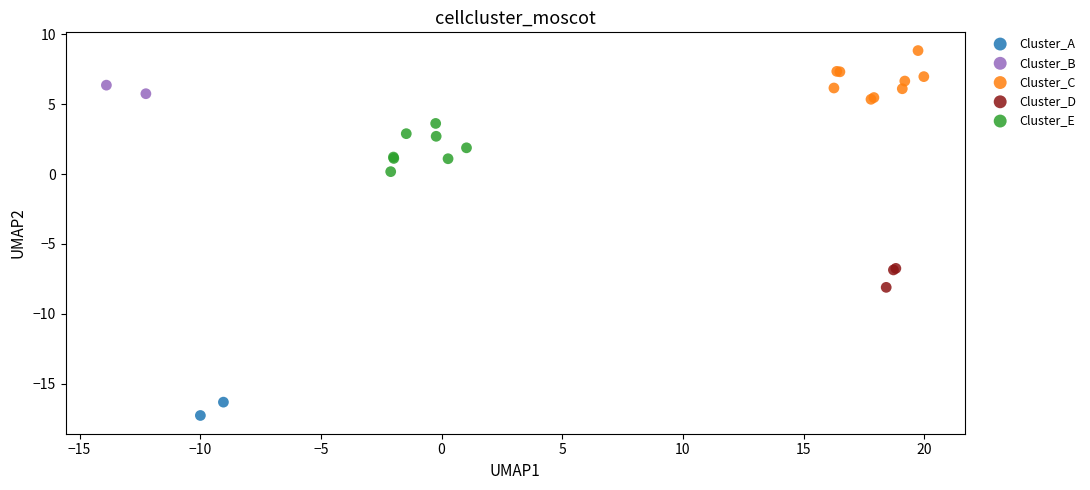

Which series contains the highest Y value?

Cluster_C